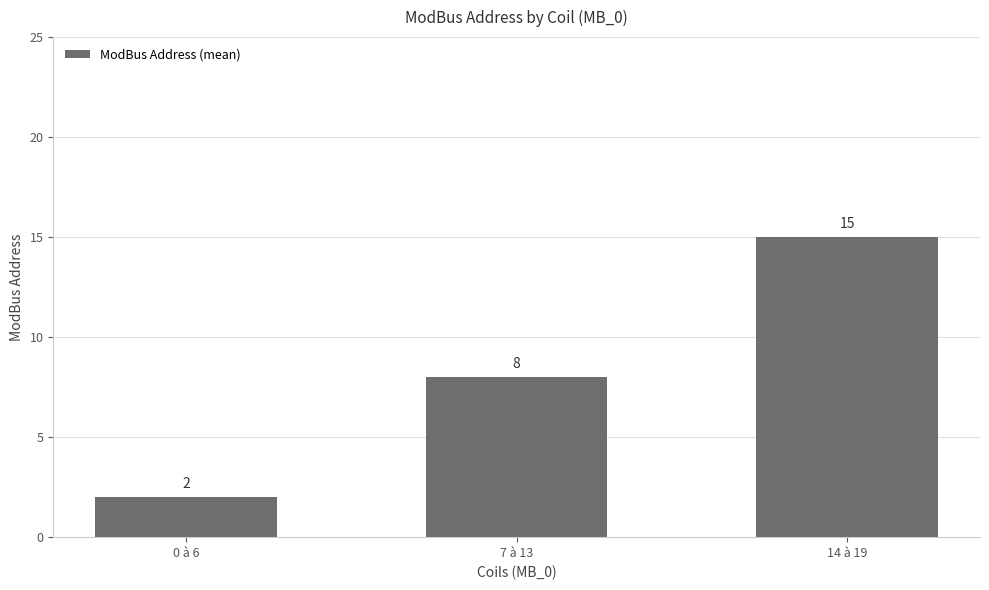

Approximately how many times larger is the value at 7 à 13 compared to 0 à 6?

4.0